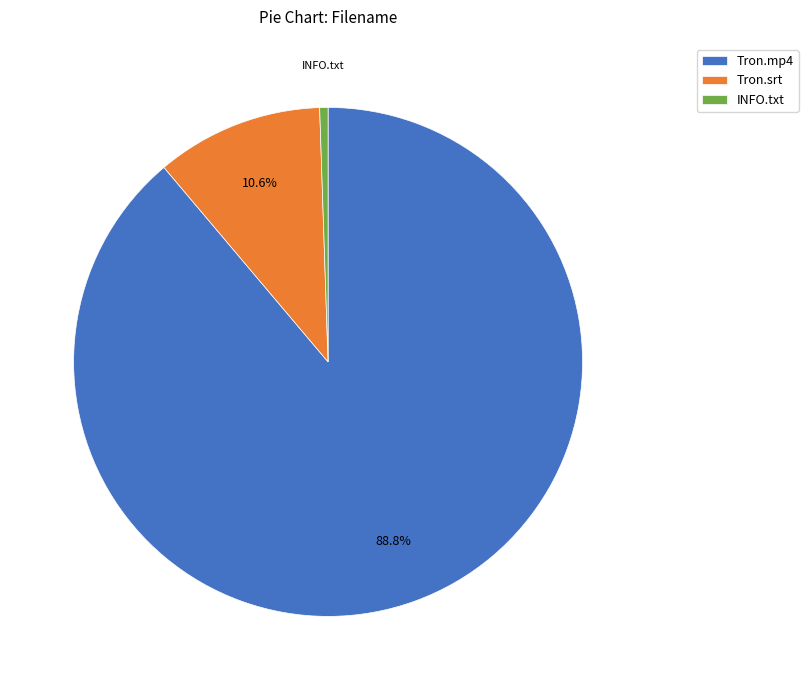

Is the sum of INFO.txt and Tron.mp4 greater than half?

Yes